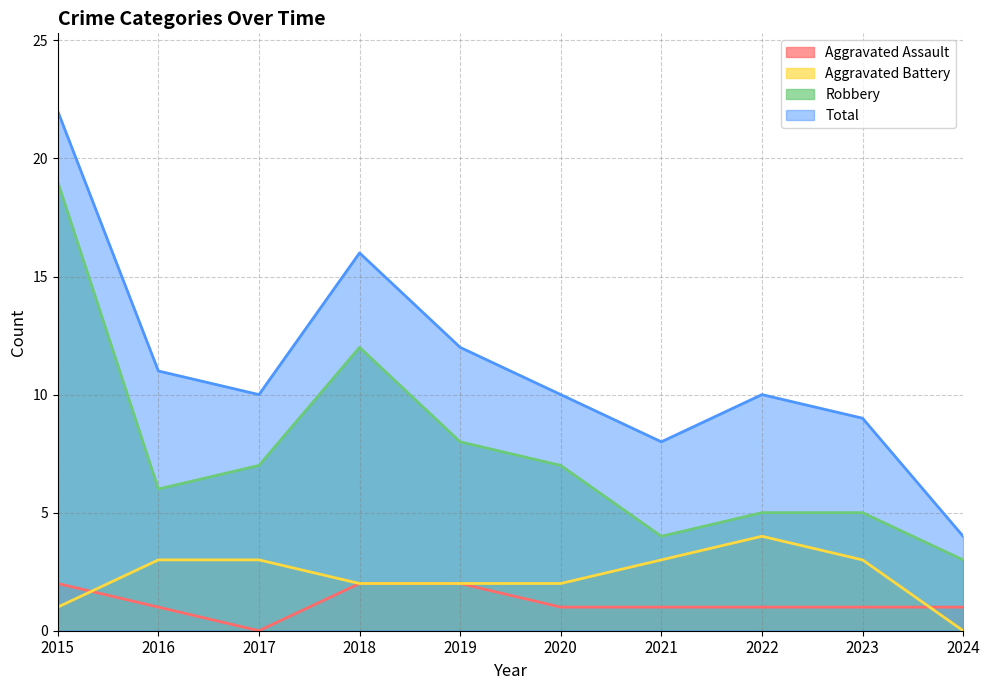

Does the chart display data point markers on the line(s)?

No